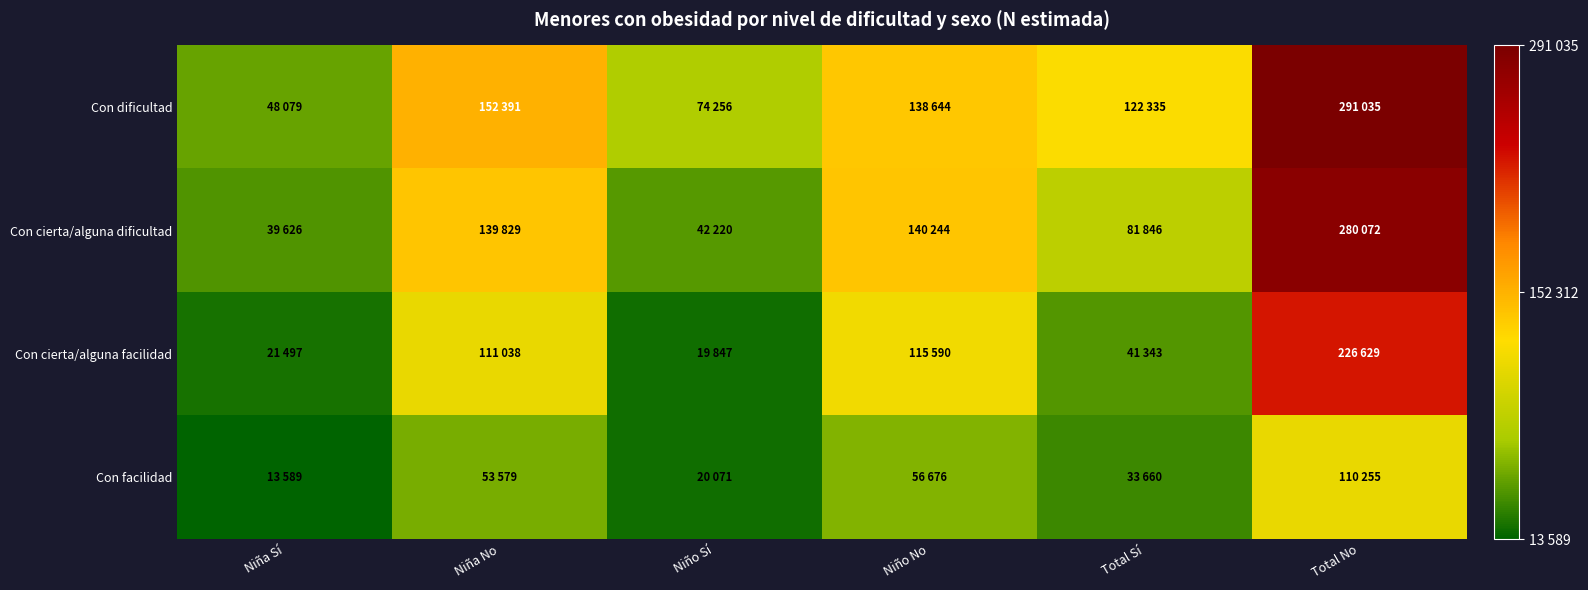

How many series are shown in this chart?

4